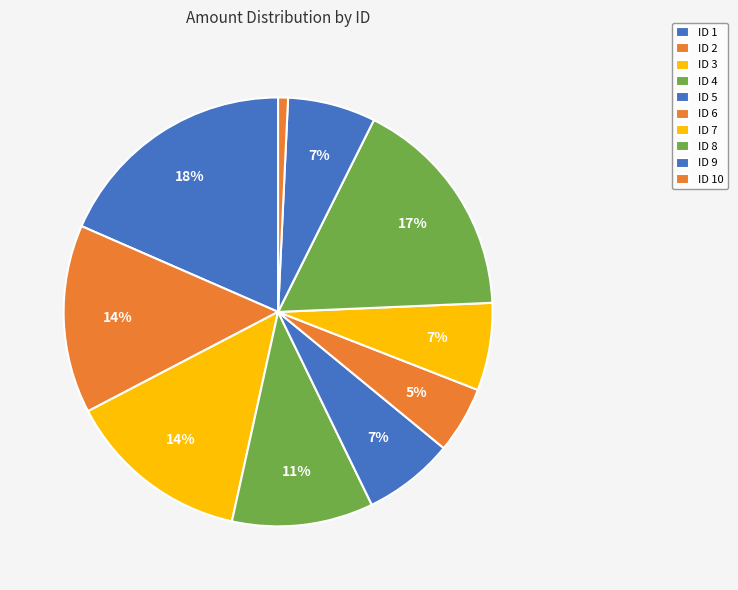

How many slices are in this pie chart?

10